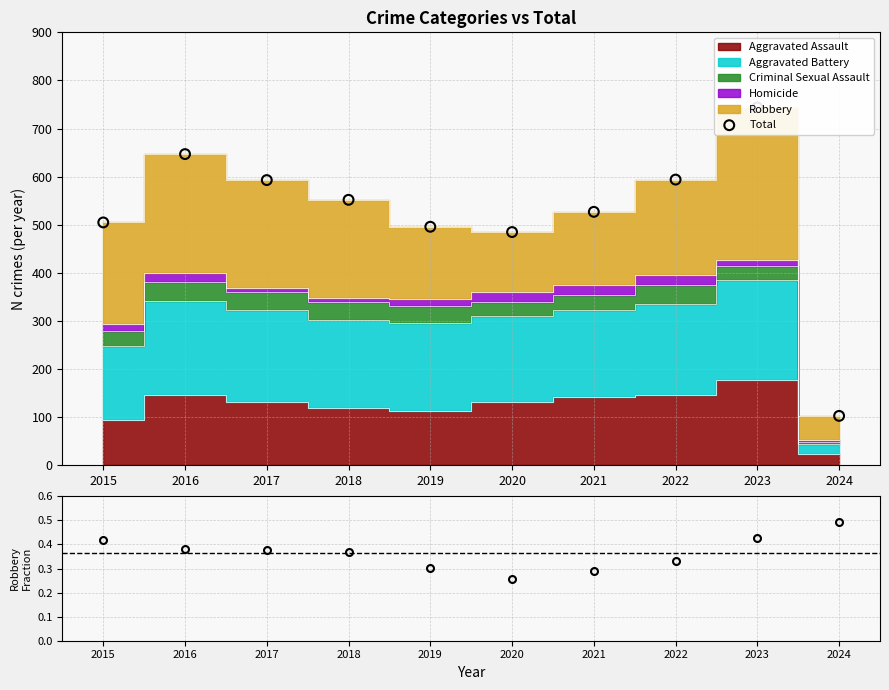

Which has a higher value, 2019 or 2024?

2019